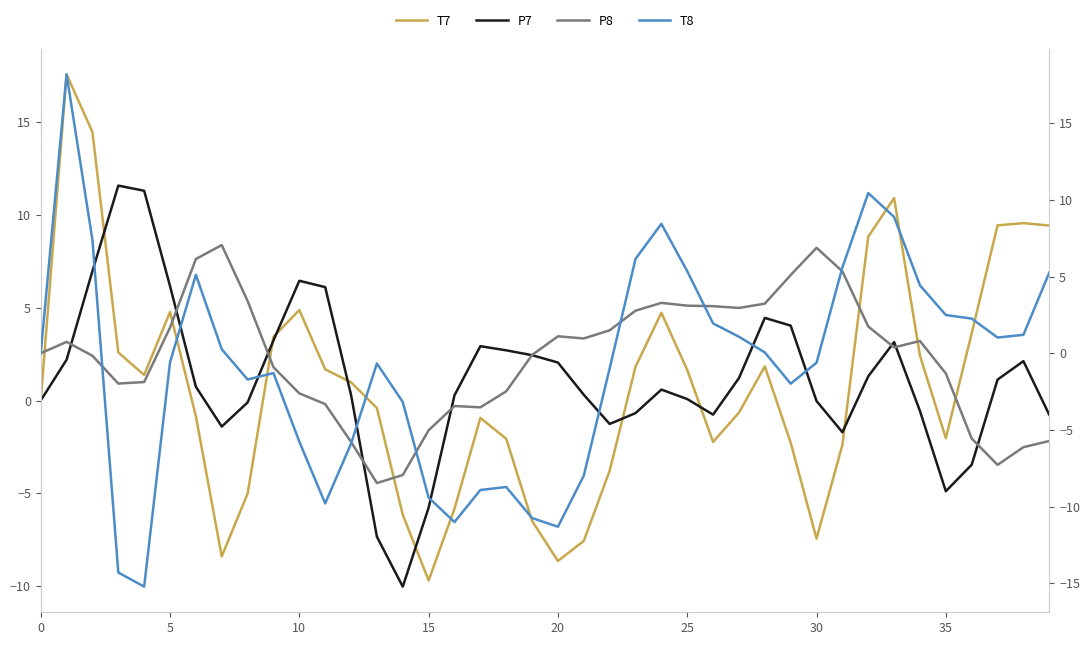

Which series has the largest total across all categories?

P7